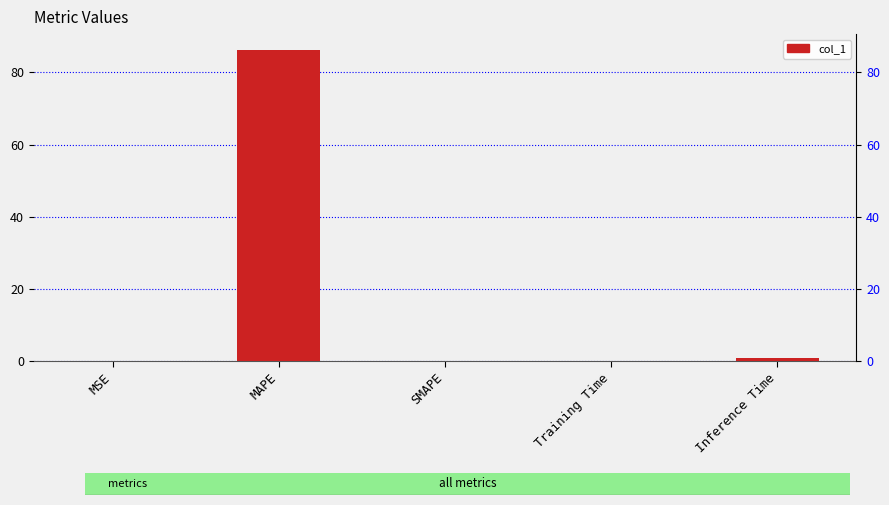

What position from the left is MAPE?

2